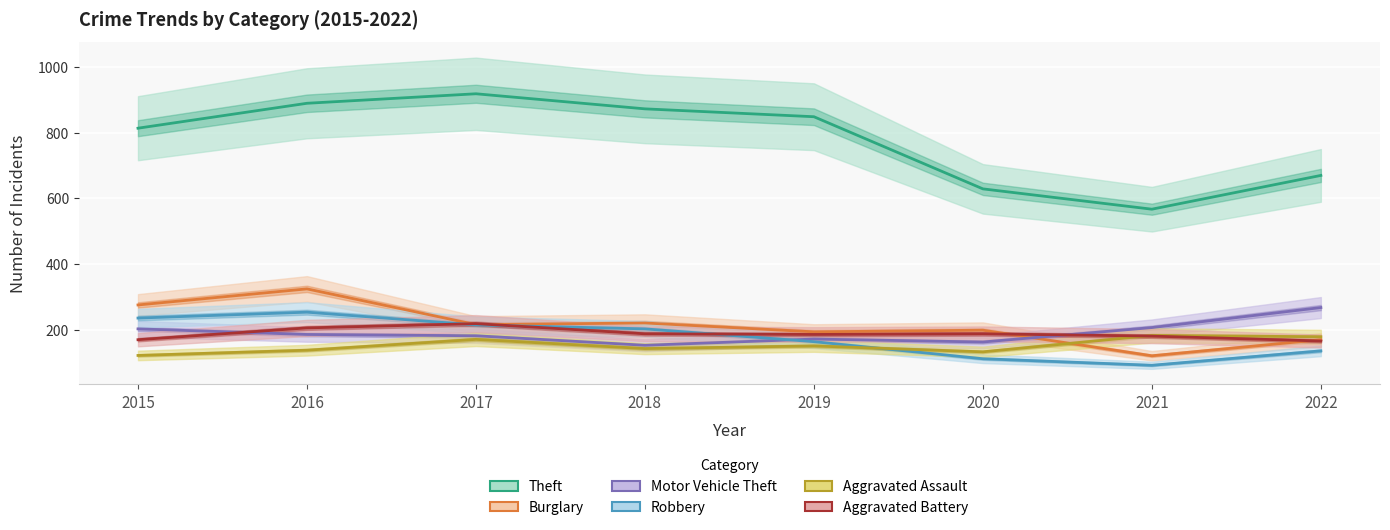

Reading left to right, what are all the values shown in this chart?

Theft: 814	890	919	873	849	629	567	670
Burglary: 275	324	215	220	193	198	120	169
Motor Vehicle Theft: 202	185	181	152	171	162	206	267
Robbery: 235	253	214	202	163	111	91	135
Aggravated Assault: 121	137	170	142	150	132	182	178
Aggravated Battery: 169	205	218	187	185	187	180	165